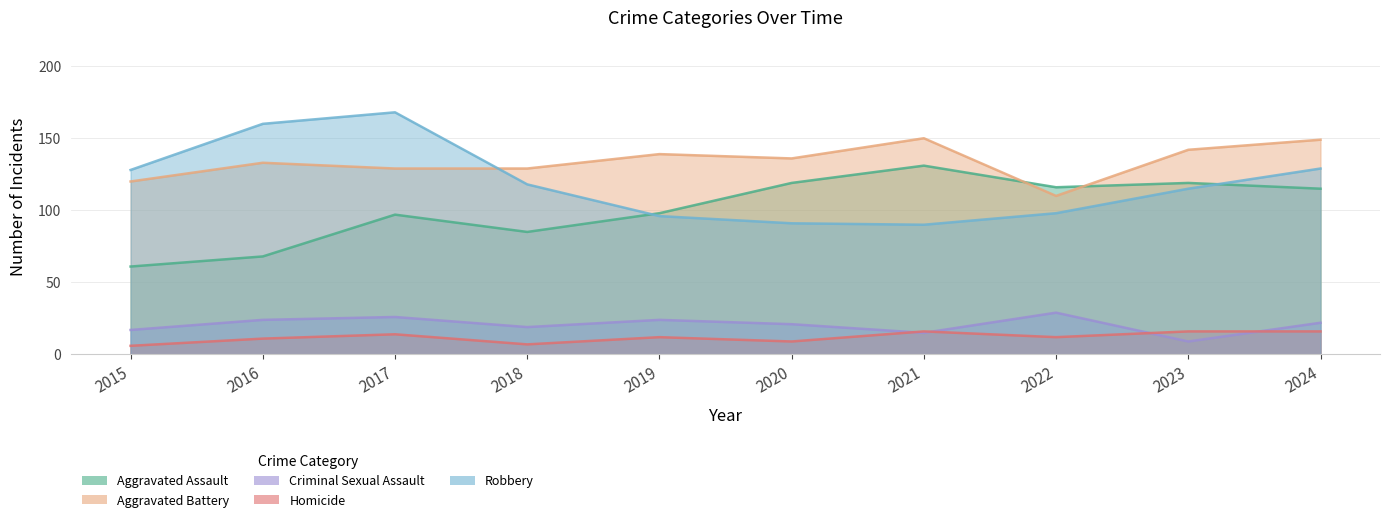

True or false: Homicide has a value of 7 at 2018.

True